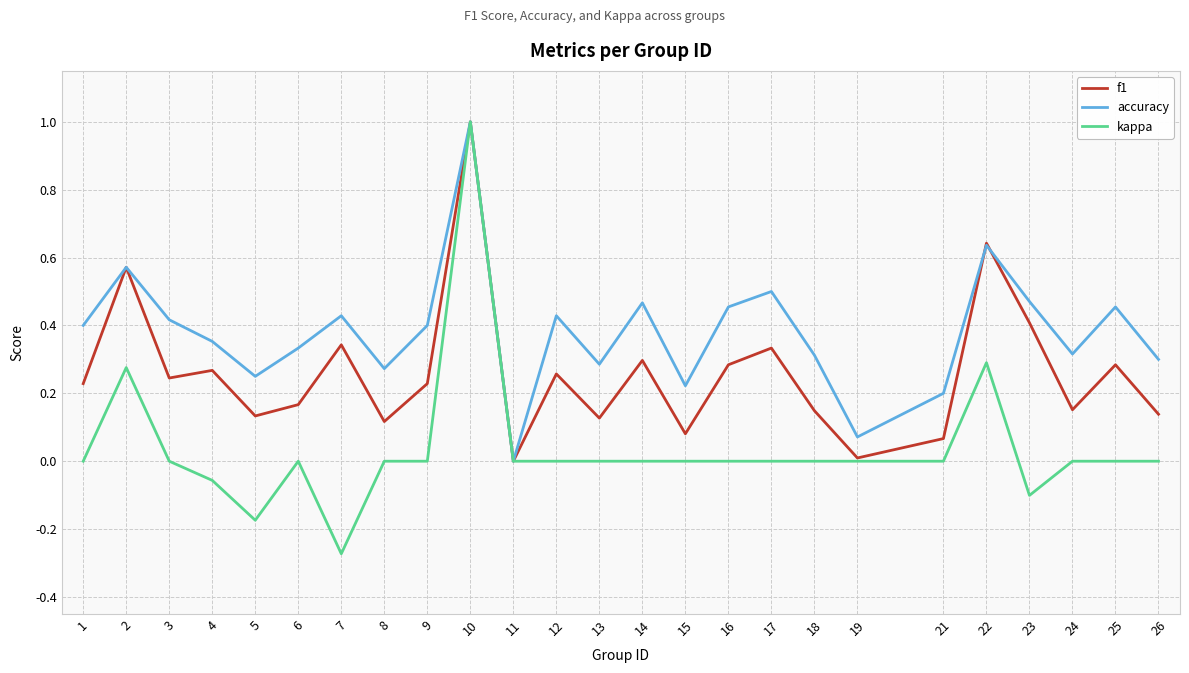

The value of accuracy at 23 is 0.1. True or false?

False